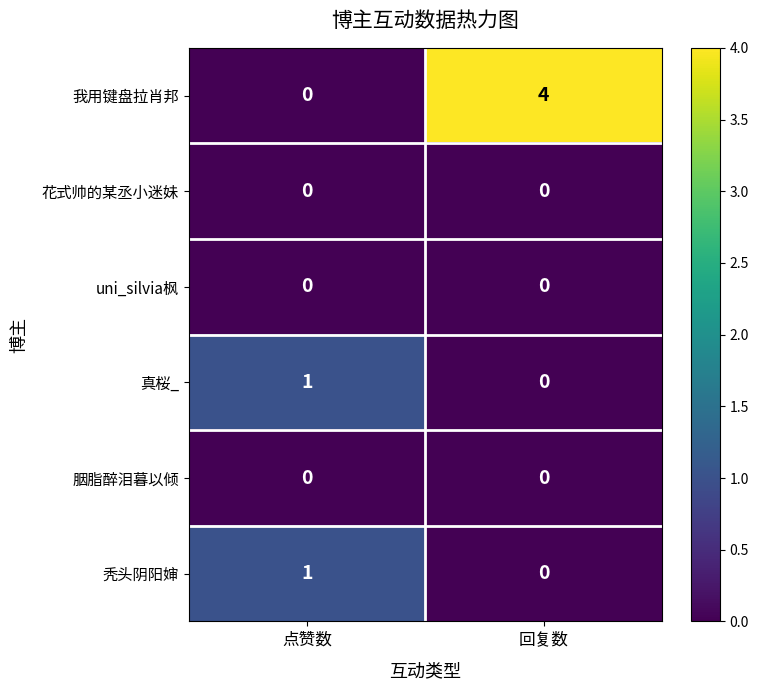

At how many categories does at least one series exceed 2?

1